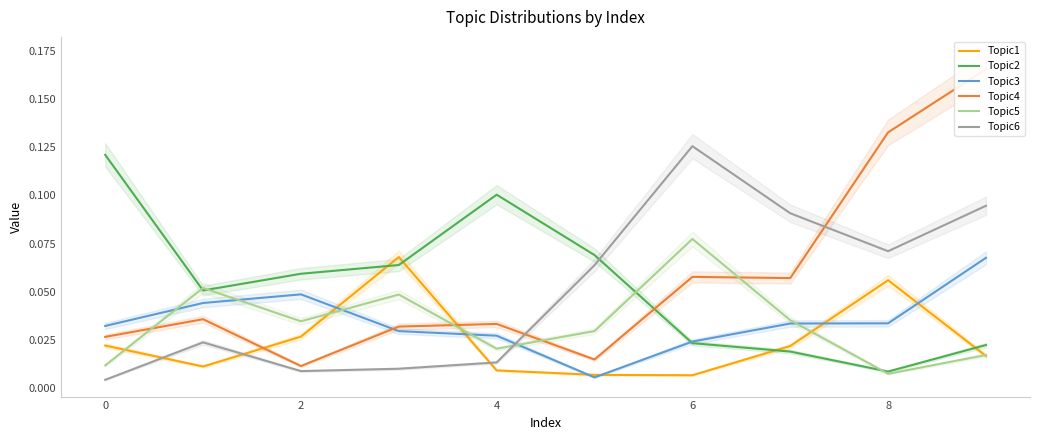

True or false: Topic6 and Topic2 intersect in this chart.

True